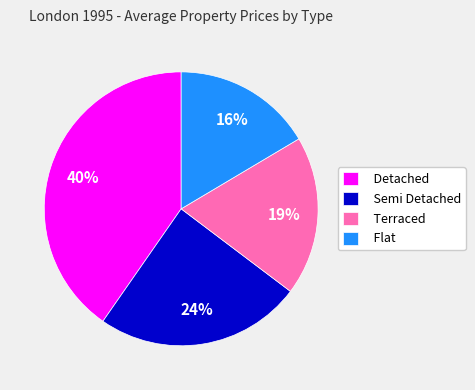

Do Semi Detached and Detached together represent more than half of the pie?

Yes